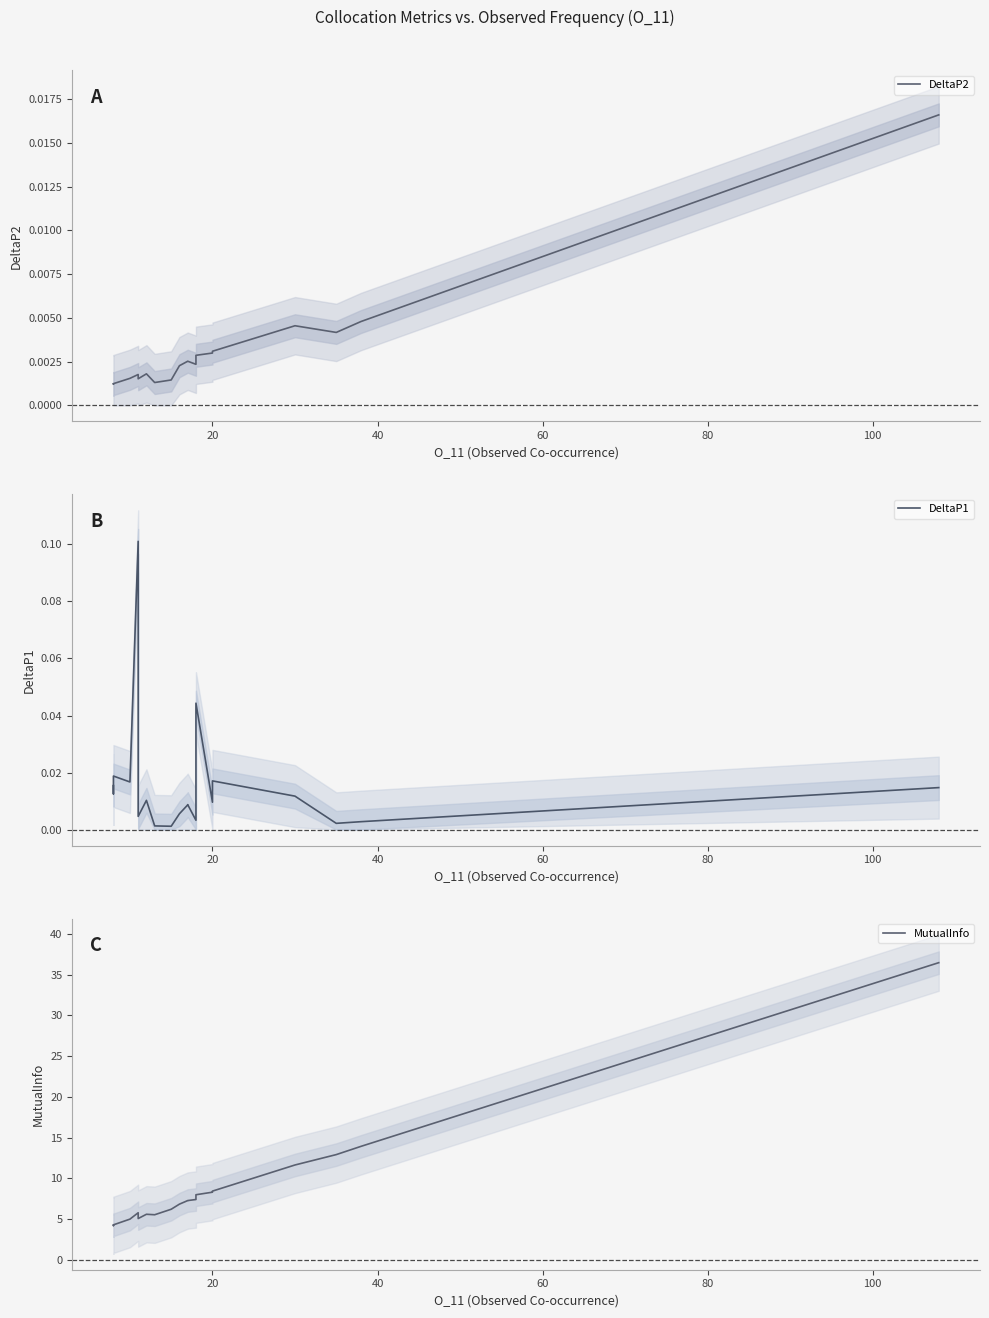

Reading right to left, what are all the values shown in this chart?

DeltaP2: 0.0	0.0	0.0	0.0	0.0	0.0	0.0	0.0	0.0	0.0	0.0	0.0	0.0	0.0	0.0	0.0	0.0	0.0	0.0	0.0
DeltaP1: 0.0	0.0	0.0	0.0	0.0	0.0	0.0	0.0	0.0	0.0	0.0	0.0	0.0	0.0	0.0	0.1	0.0	0.0	0.0	0.0
MutualInfo: 36.5	13.9	12.9	11.6	8.4	8.3	8.0	7.4	7.3	7.3	6.8	6.2	5.5	5.6	5.0	5.8	5.0	4.3	4.2	4.2